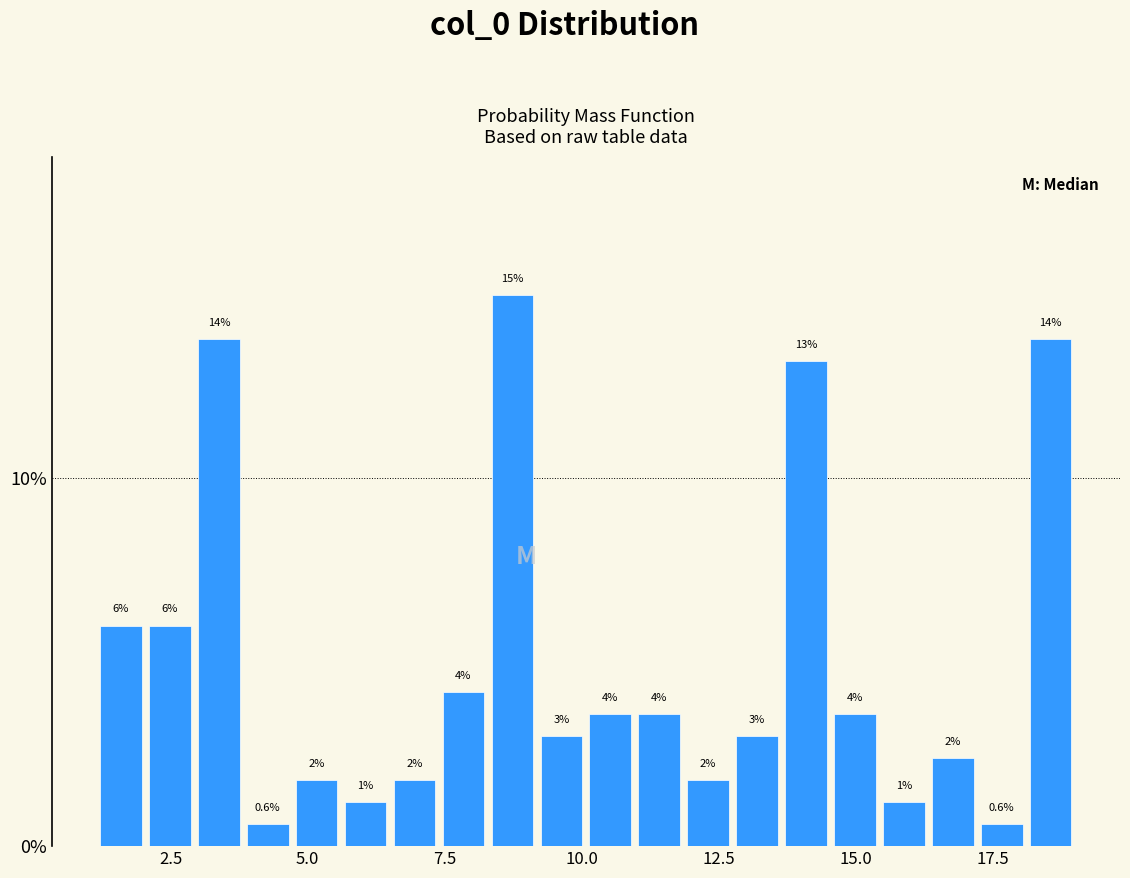

Read against the x-axis, roughly where is the centre of the tallest bar?

8.5